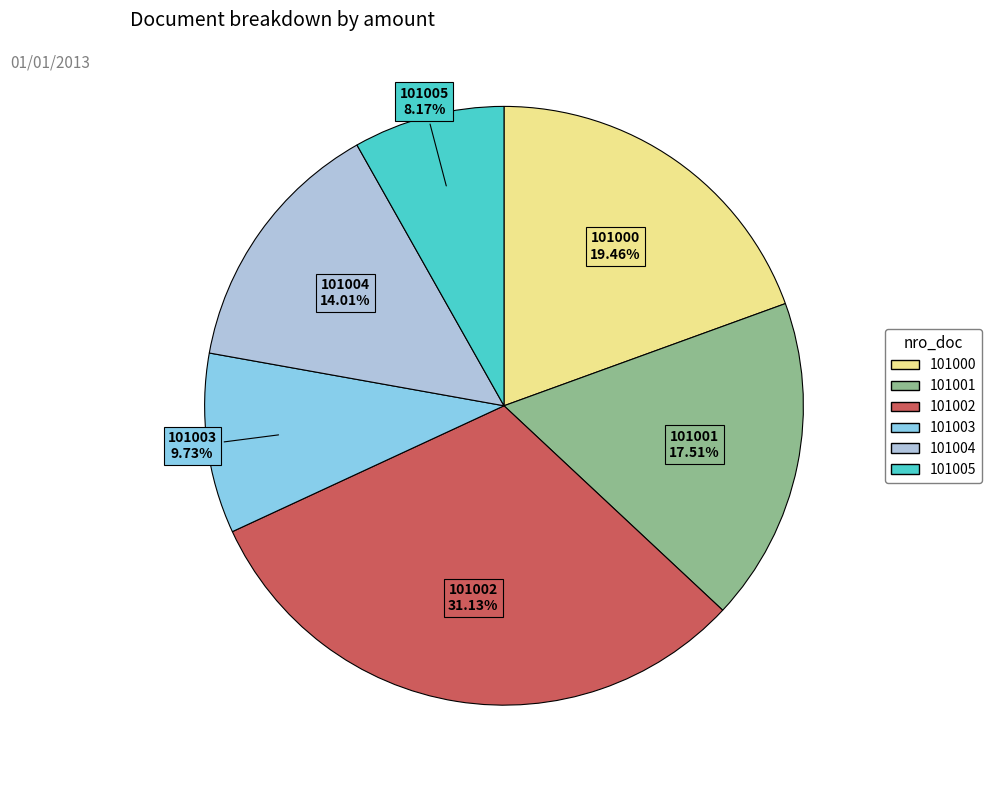

True or false: 101004 accounts for 14% of the total.

True